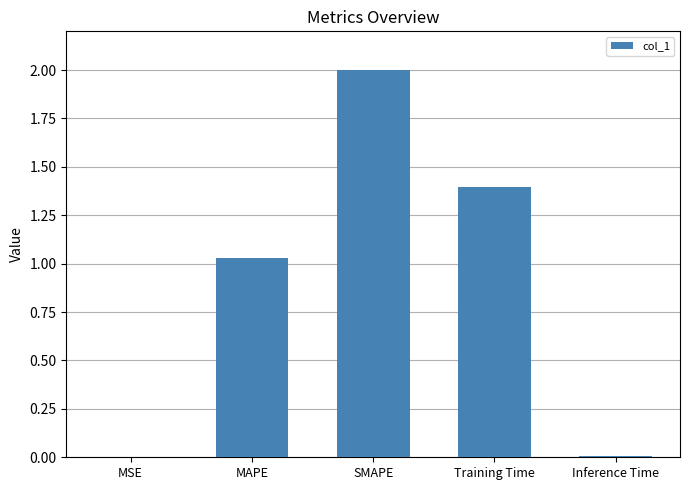

Between SMAPE and MAPE, which is larger?

SMAPE